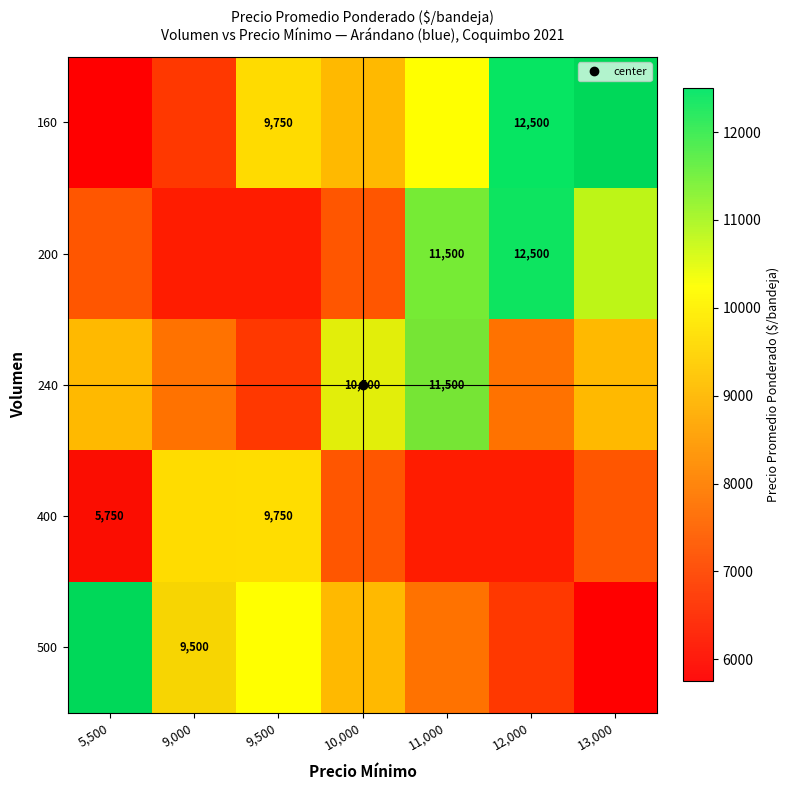

What is the sum of all 160 values?

22250